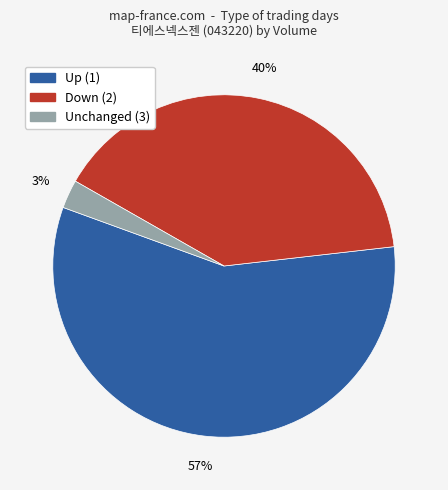

To the nearest percent, what is the average slice percentage?

33%